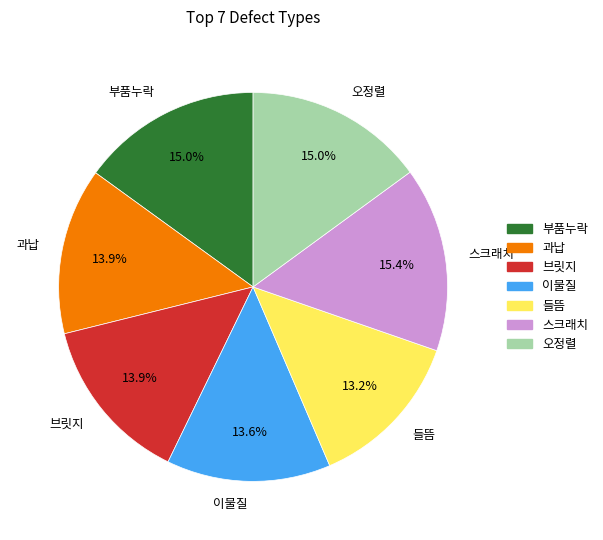

Is it true that 오정렬 is 27% of the pie?

False